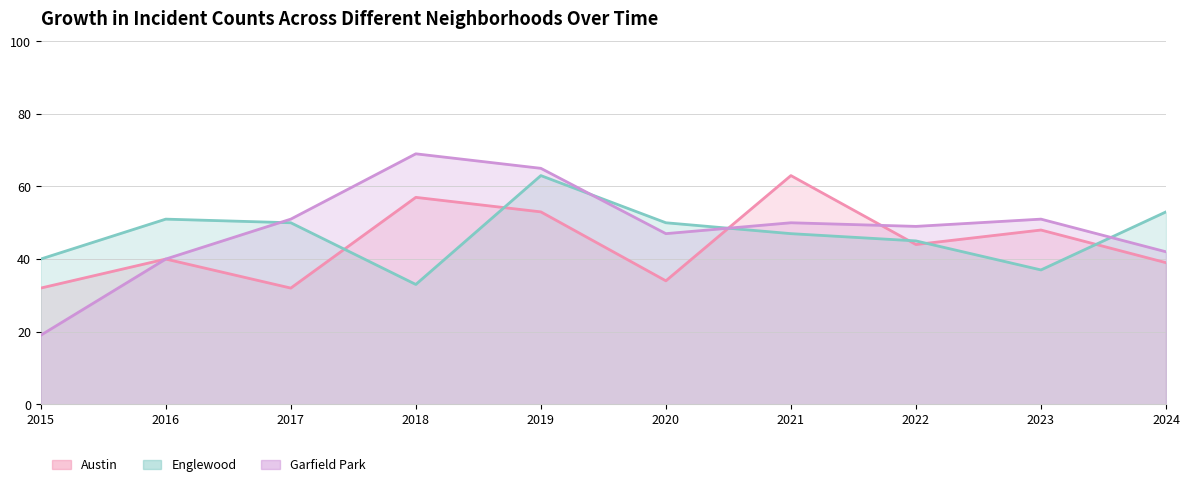

At which category is the sum across all series the highest?

2019